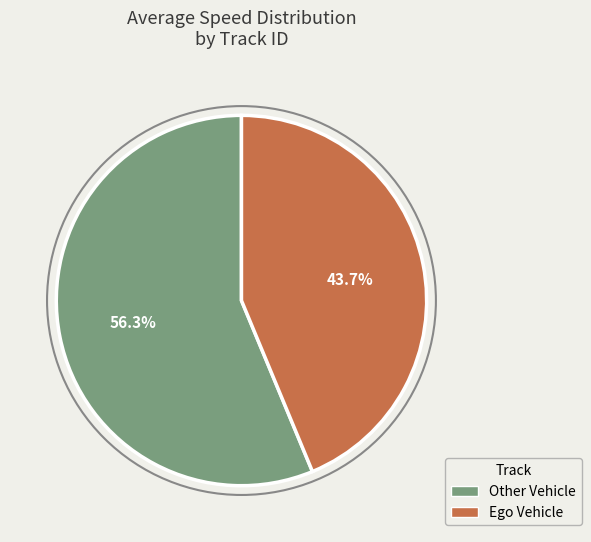

Is there any slice that represents more than half of the pie?

Yes